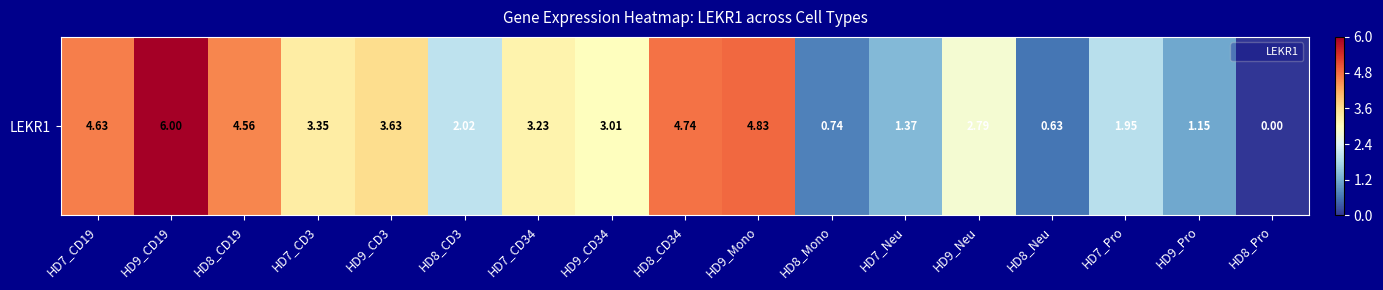

What is the sum of all values?

48.6